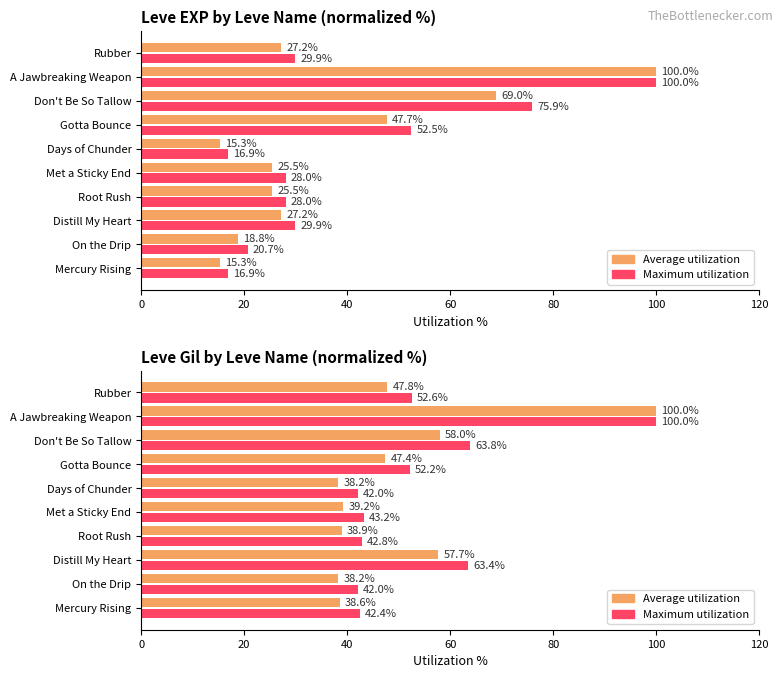

What is the greatest value displayed?

100.0